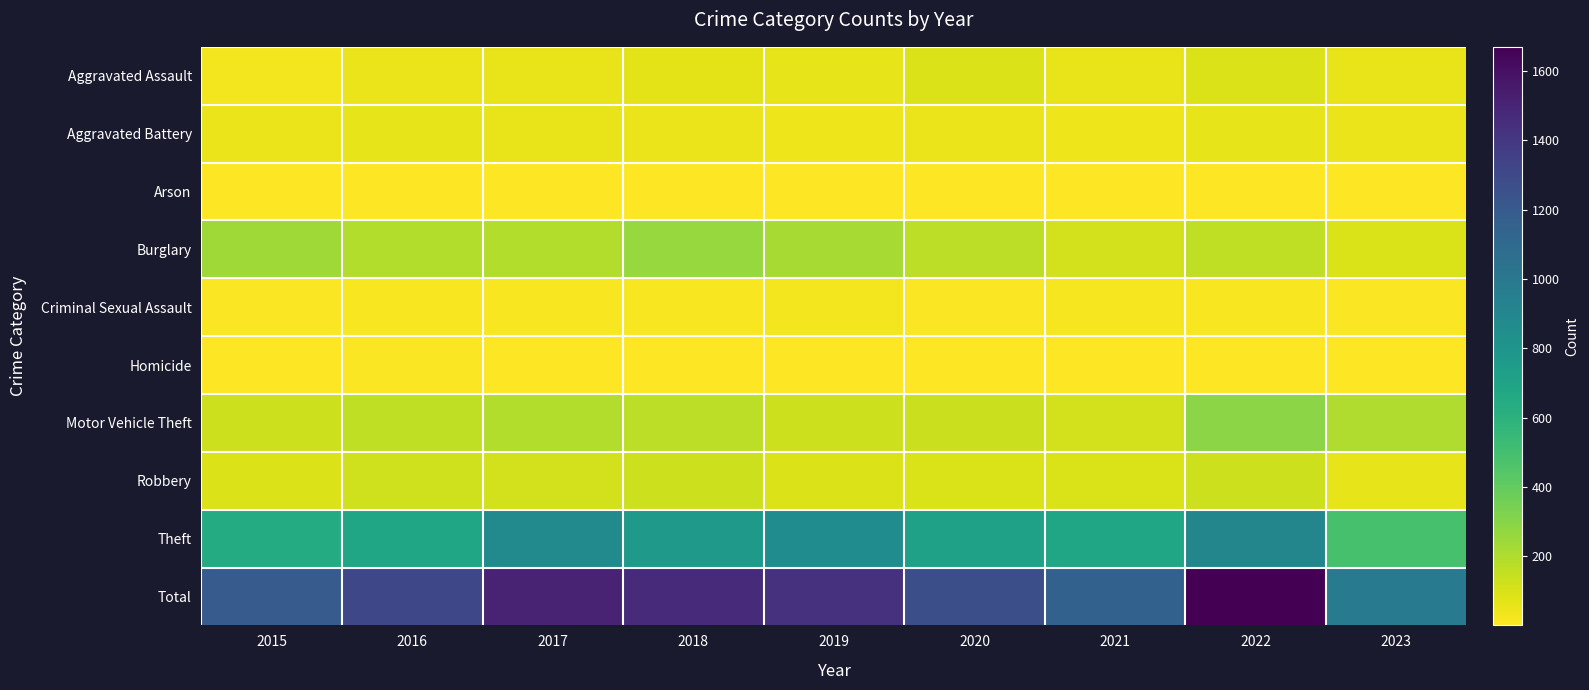

What is the total value across all series at 2015?

2380